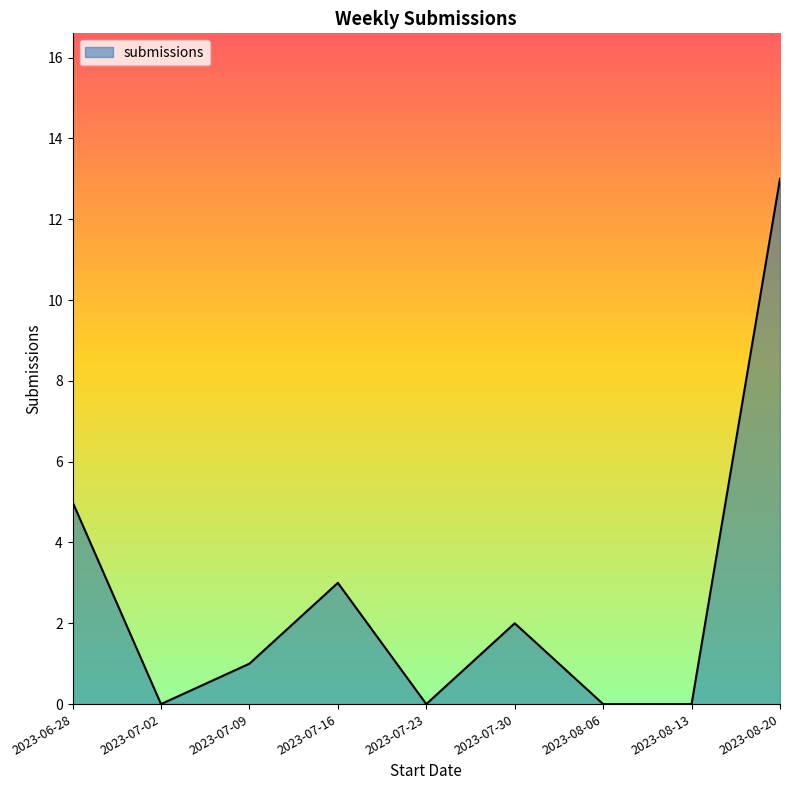

At which category does the data reach its first local peak?

2023-07-16